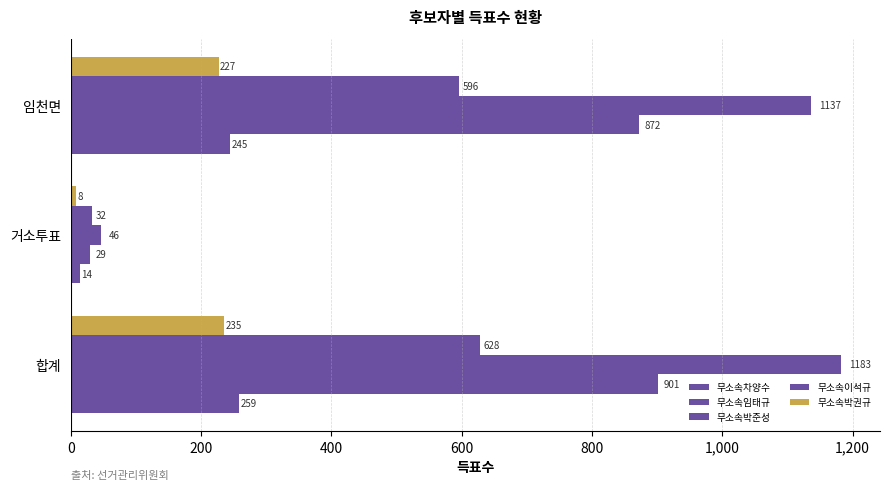

How many distinct data groups are displayed?

5